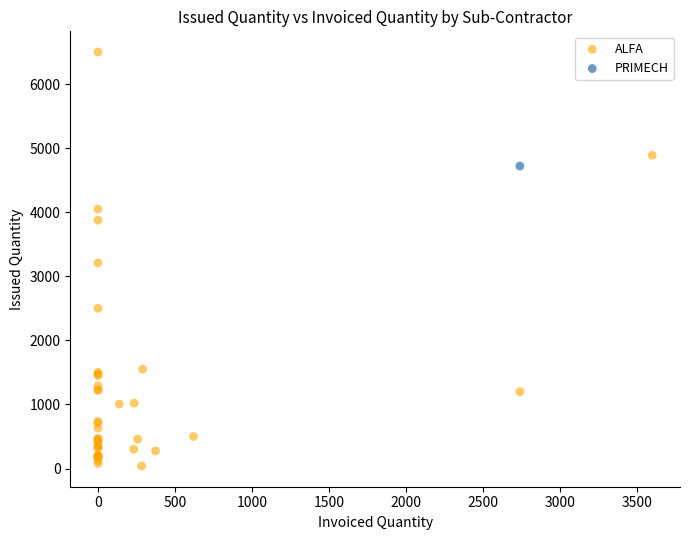

What are all the series names shown in the legend?

ALFA, PRIMECH